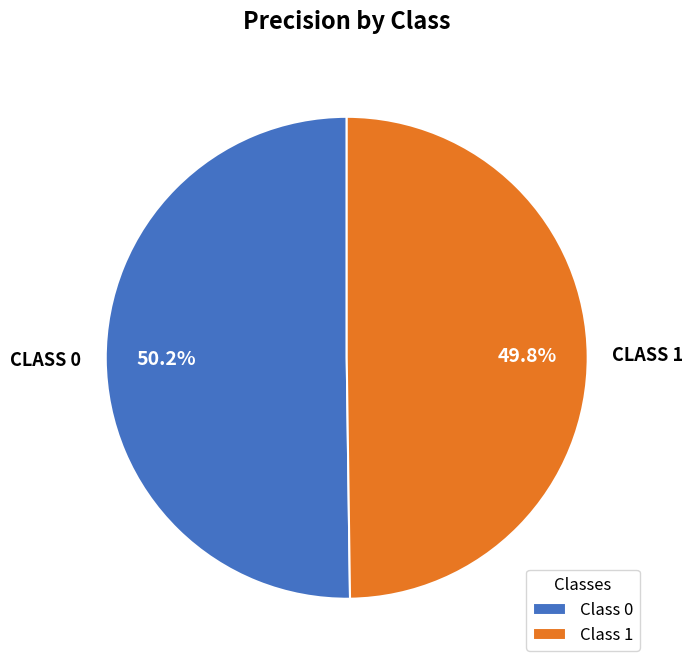

Is there any slice that represents more than half of the pie?

Yes